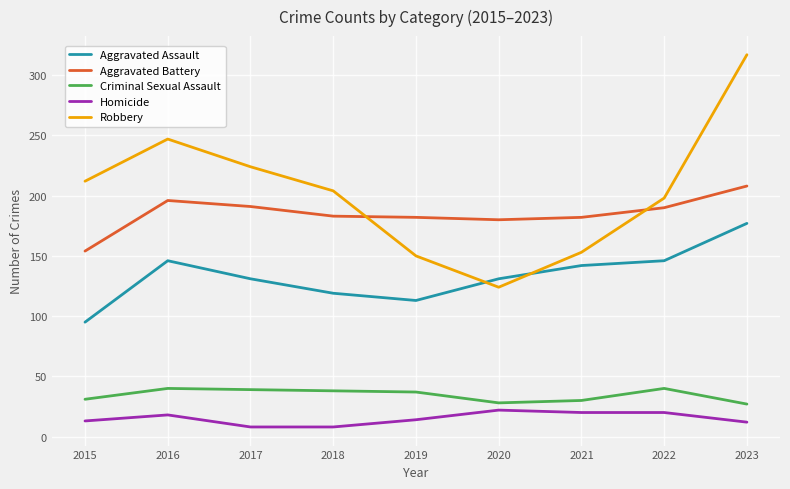

What is the lowest value of the Robbery series?

124